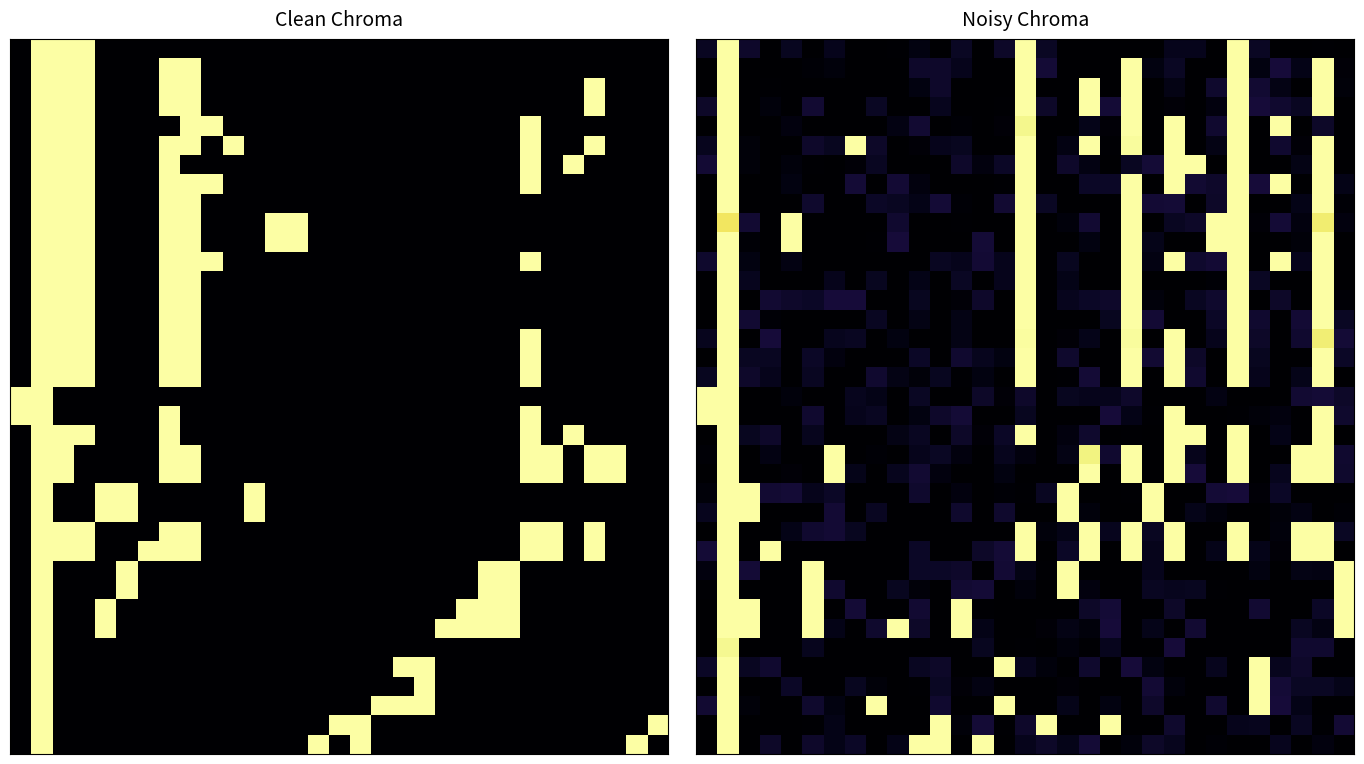

At which category is the sum across all series the highest?

1